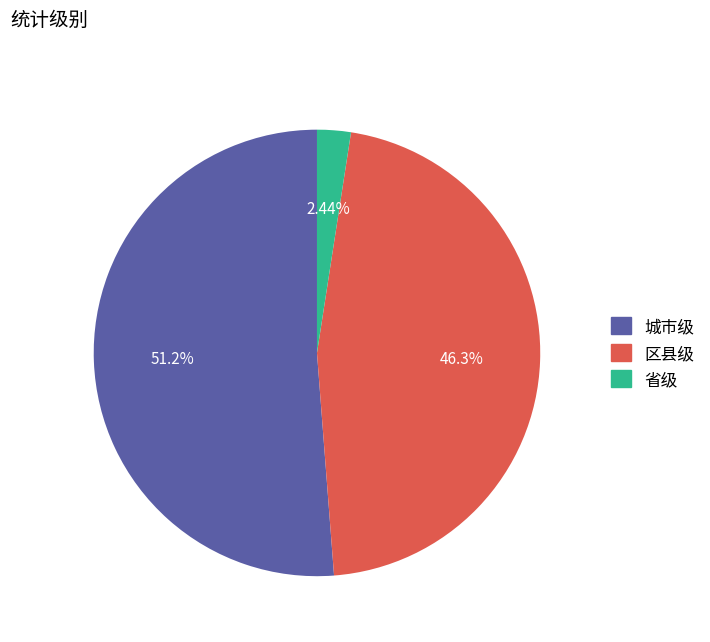

To the nearest percent, what percentage of the pie is 区县级?

46%